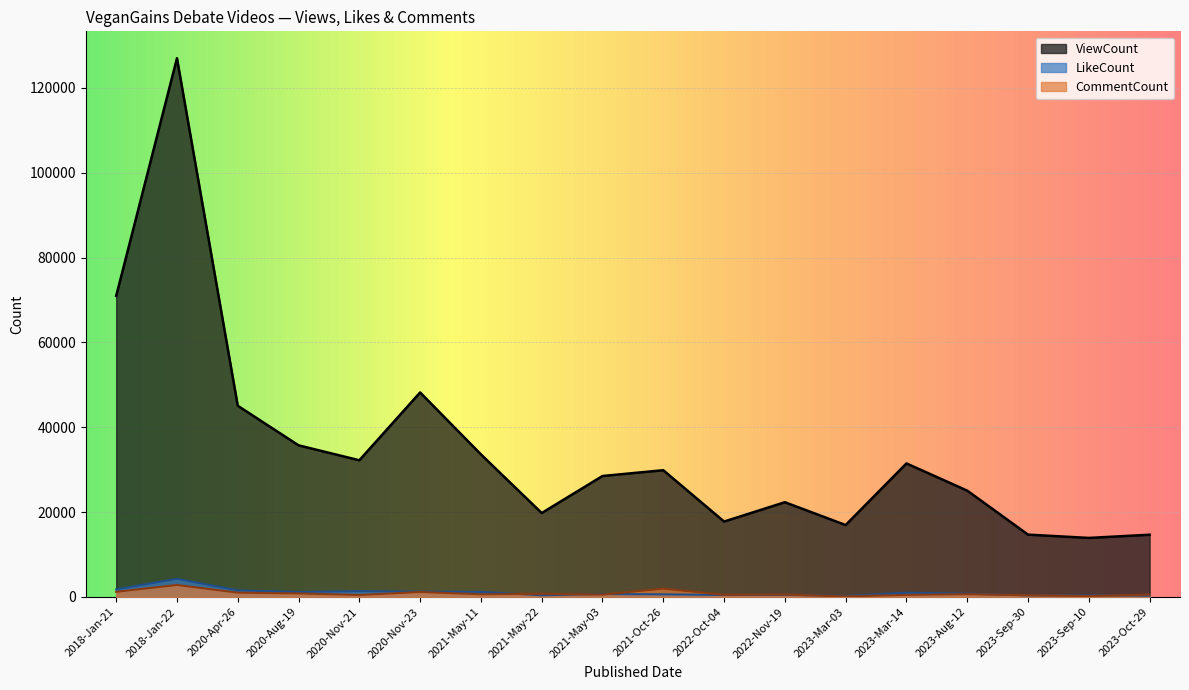

What is the value of the LikeCount point at the 16th from the left?

366